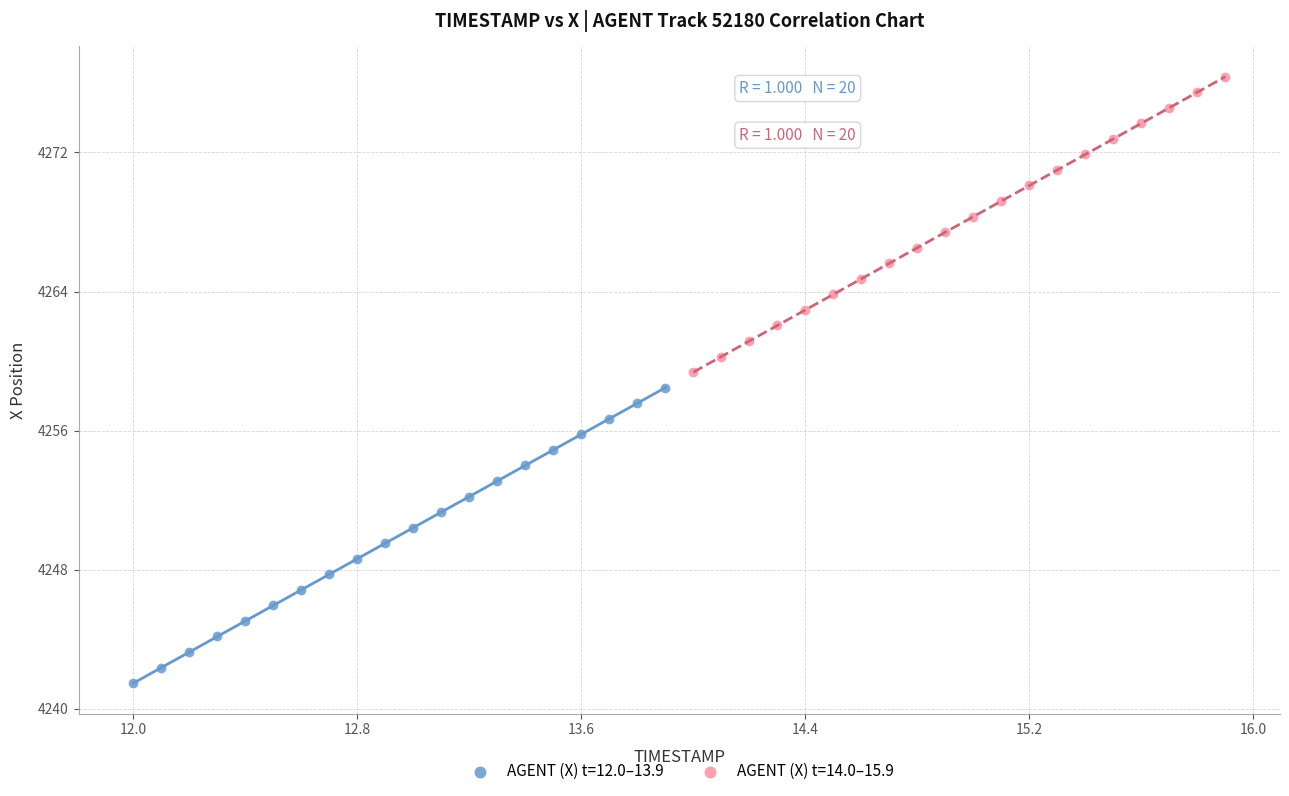

Which series reaches the maximum Y coordinate?

AGENT (X) t=14.0–15.9